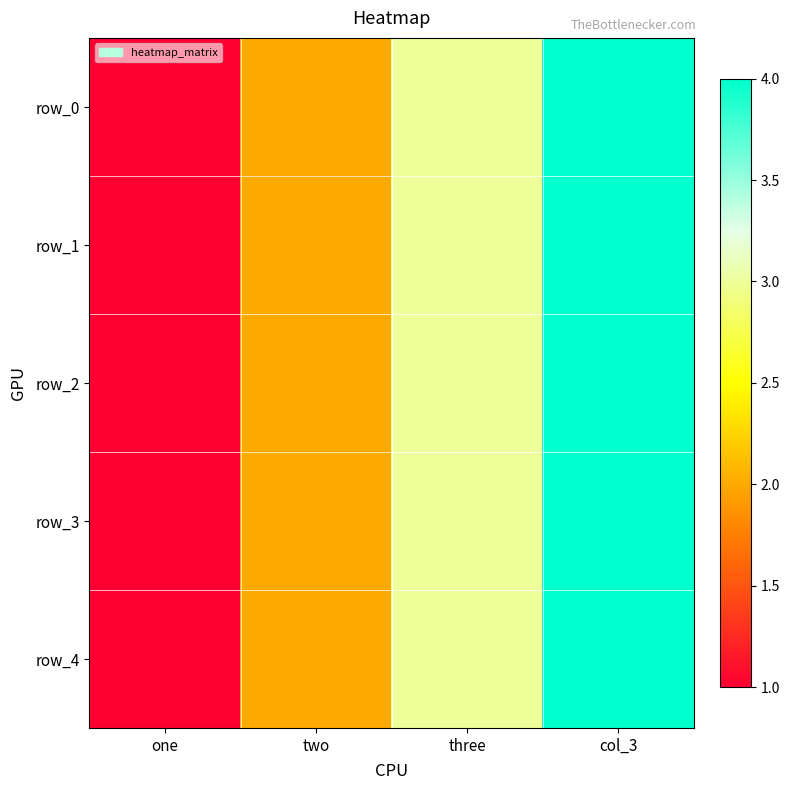

Which category has the lowest value across all series?

one